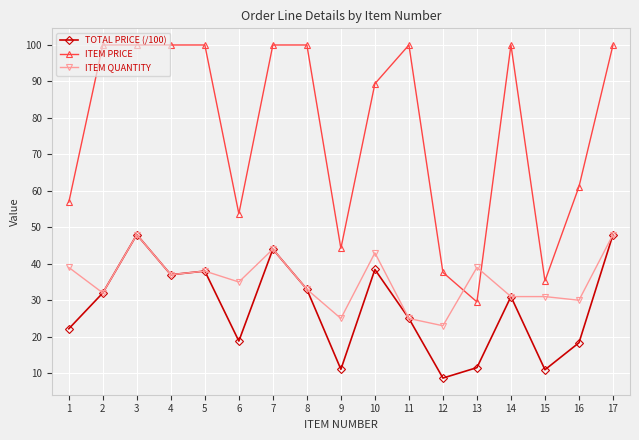

Is this an area chart (filled region under the line)?

No